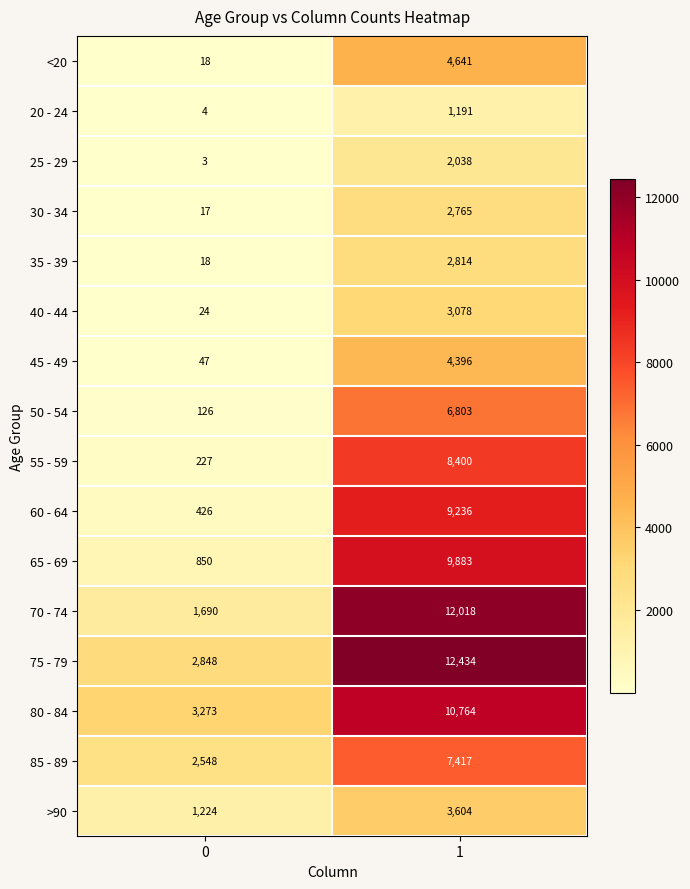

What is the spread (max minus min) of values at 1?

11243